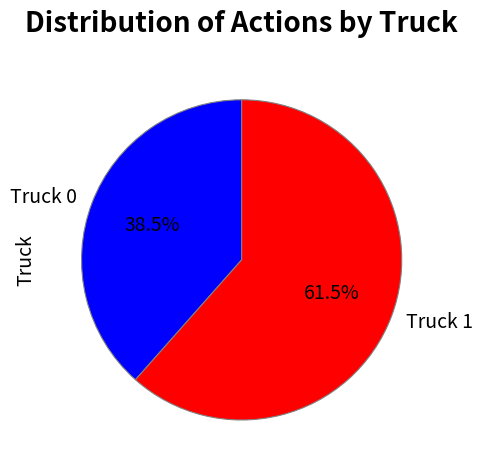

Rank the categories by value from highest to lowest.

Truck 1, Truck 0